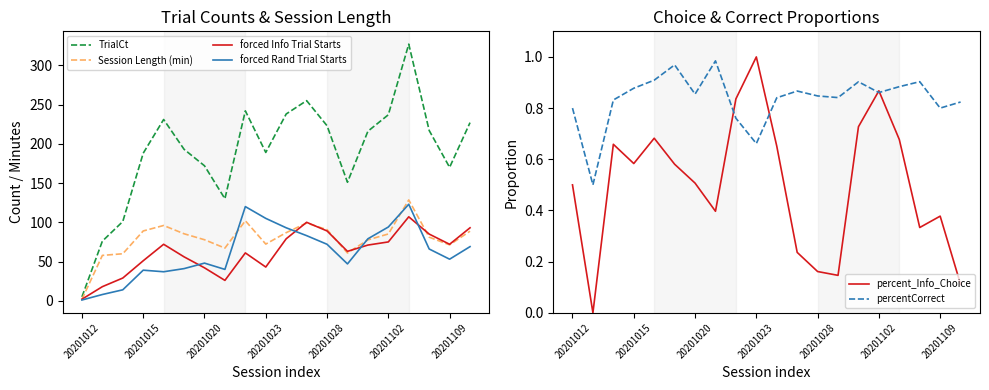

The value of forced Info Trial Starts at 13 is 102.2. True or false?

False